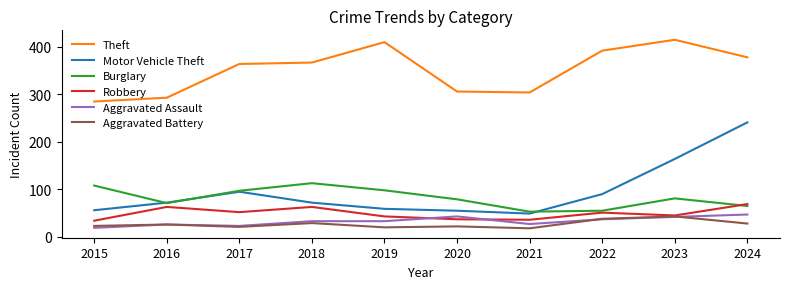

True or false: Motor Vehicle Theft and Aggravated Battery intersect in this chart.

False